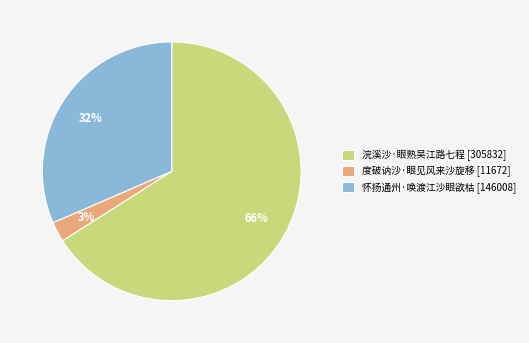

Which has a higher value, 浣溪沙·眼熟吴江路七程 [305832] or 怀扬通州·唤渡江沙眼欲枯 [146008]?

浣溪沙·眼熟吴江路七程 [305832]